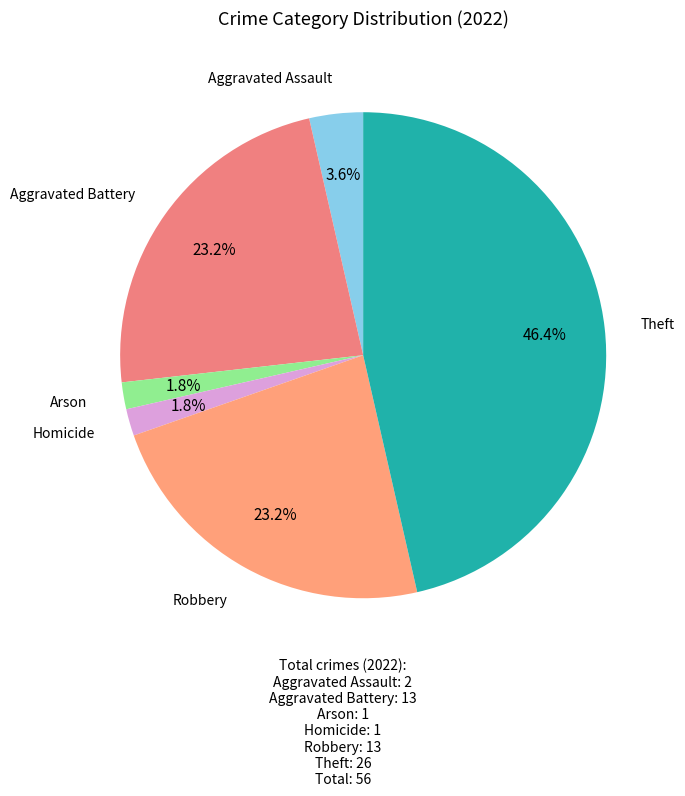

Count the number of slices in the pie.

6